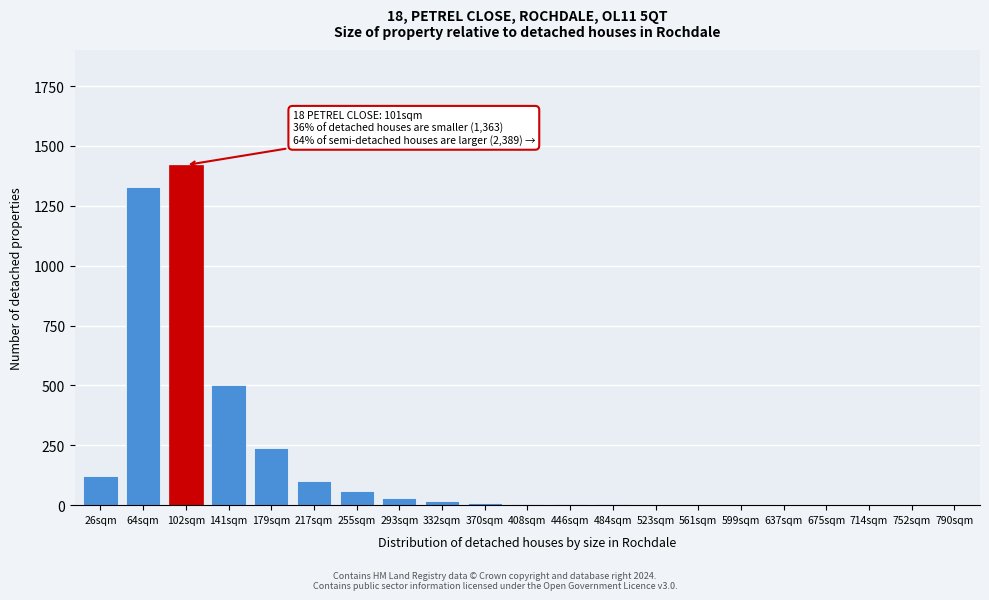

The chart shows a value of 1 at 752sqm. True or false?

True